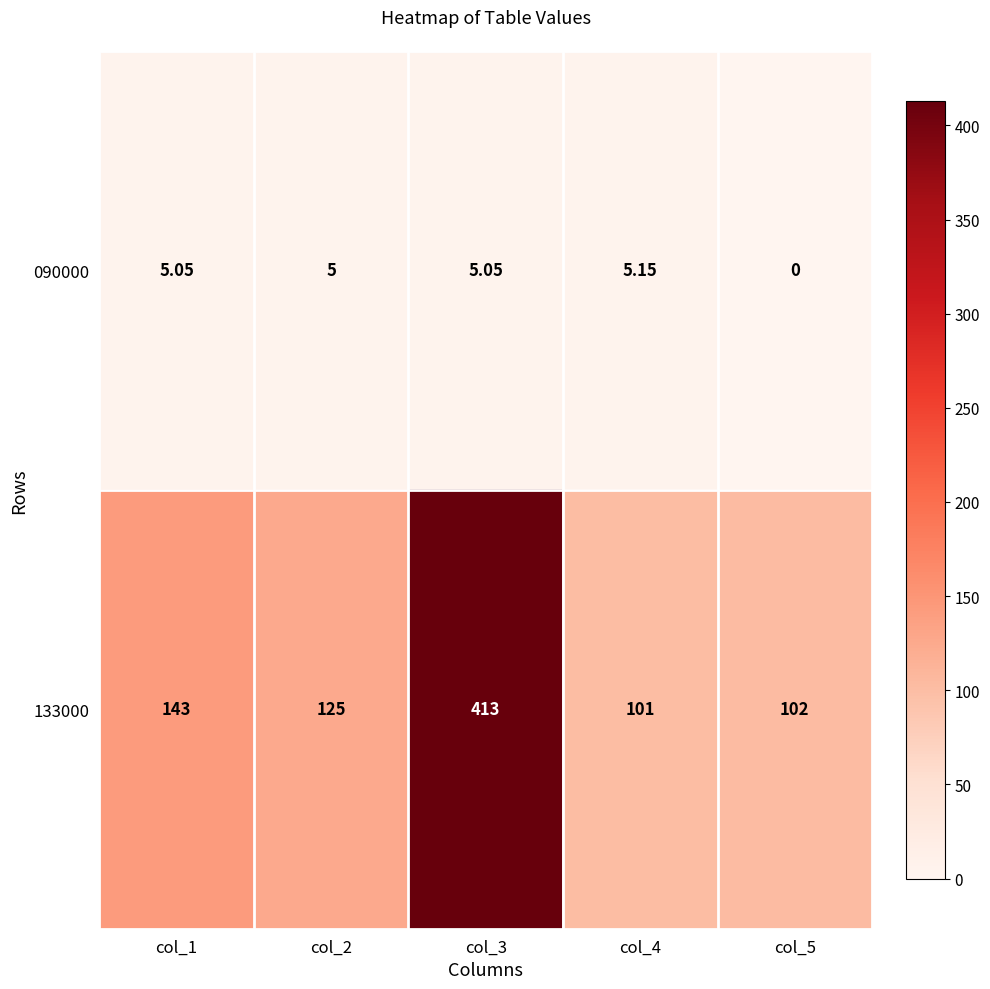

Is the value of 133000 at col_4 greater than the value of 090000 at col_3?

Yes